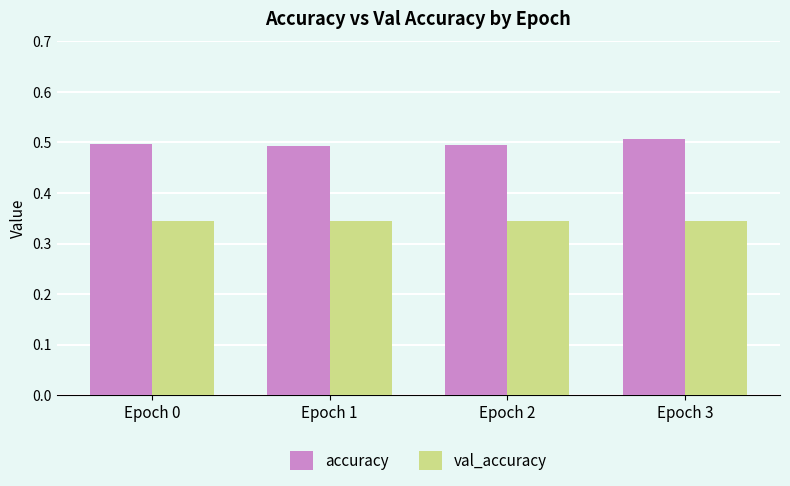

The val_accuracy series shows 0.6 at Epoch 1. True or false?

False